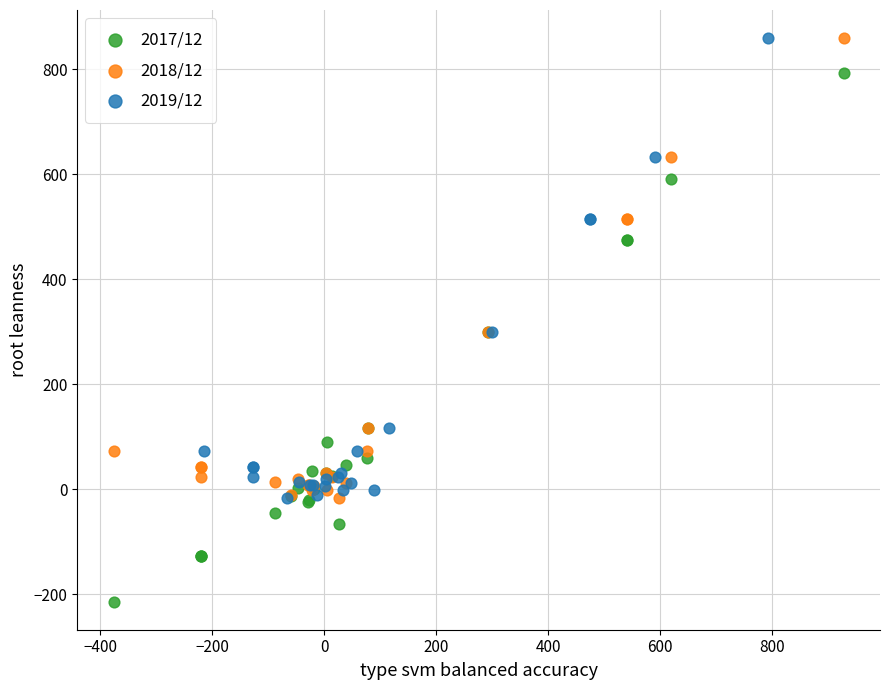

Which series contains the lowest Y value?

2017/12